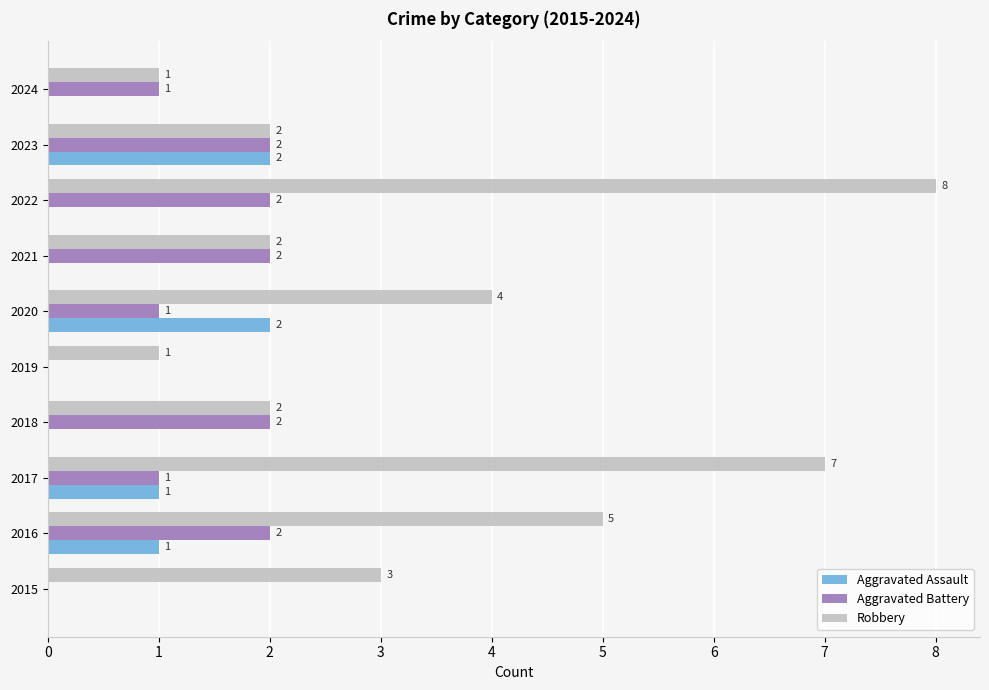

What are all the series names shown in the legend?

Aggravated Assault, Aggravated Battery, Robbery